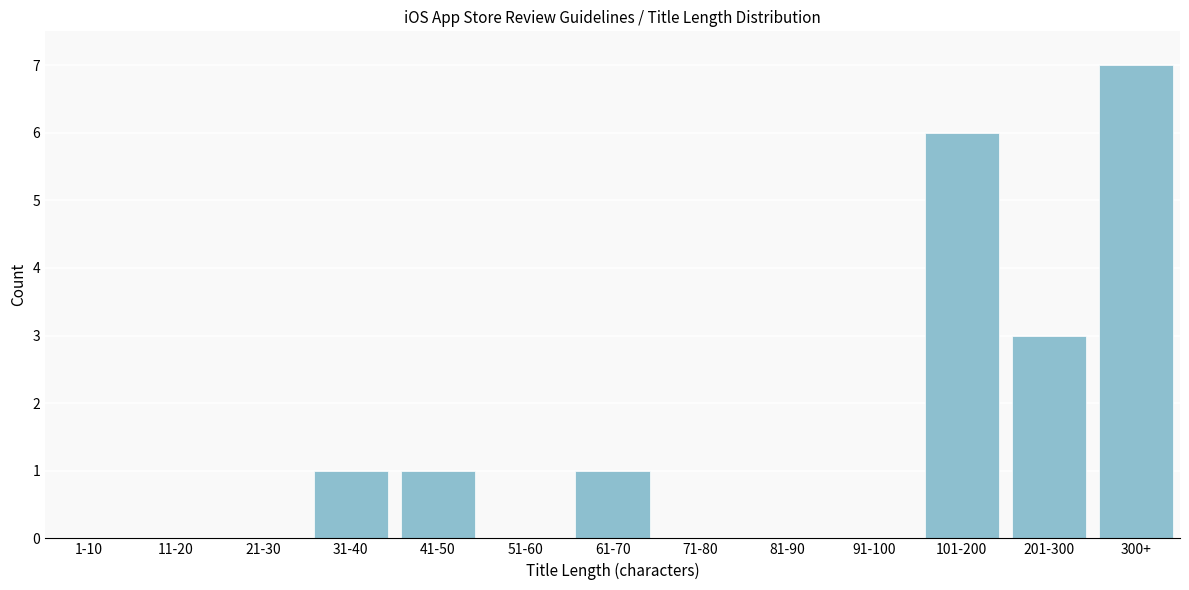

Reading left to right, what are all the values shown in this chart?

1-10=0	11-20=0	21-30=0	31-40=1	41-50=1	51-60=0	61-70=1	71-80=0	81-90=0	91-100=0	101-200=6	201-300=3	300+=7